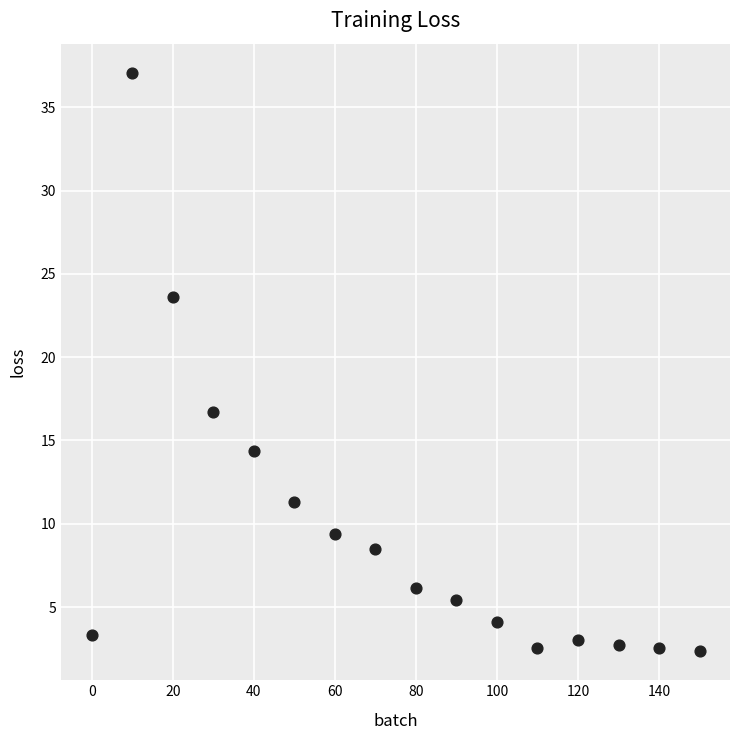

What Y value in the scatter plot is closest to 19?

16.7